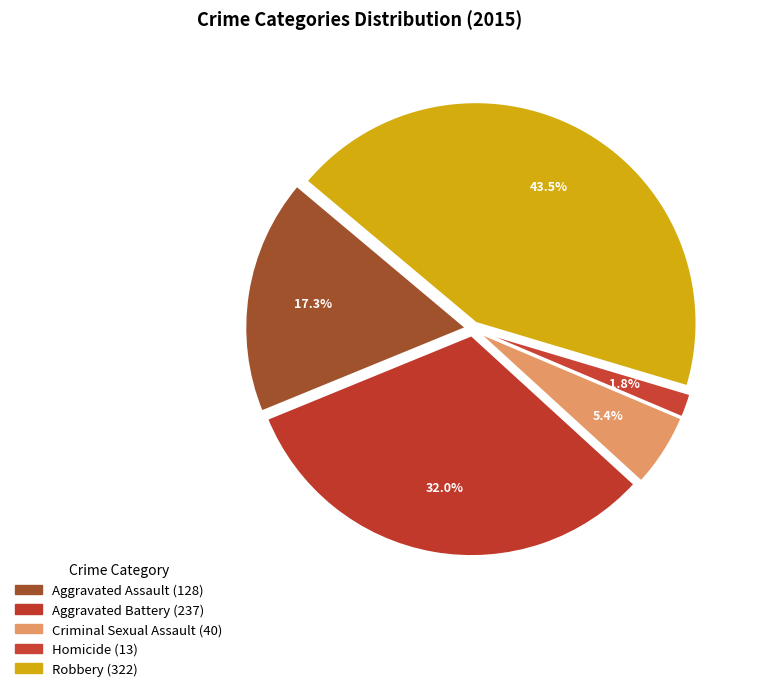

Is it true that Criminal Sexual Assault is 5% of the pie?

True